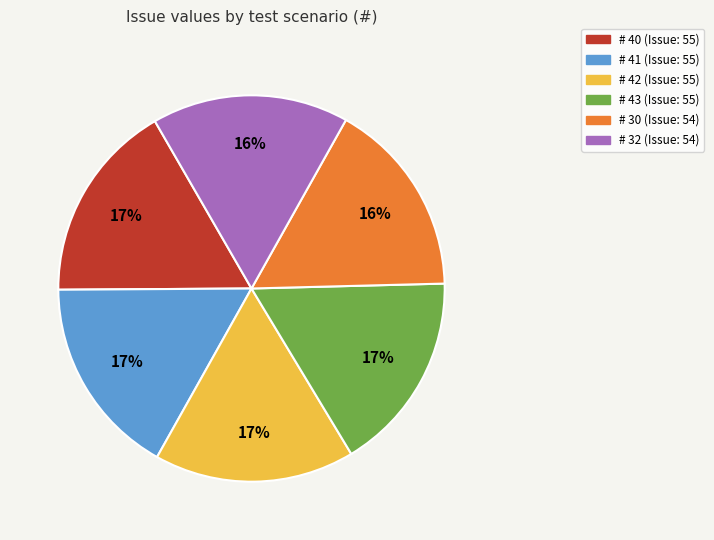

Is there any slice that represents more than half of the pie?

No